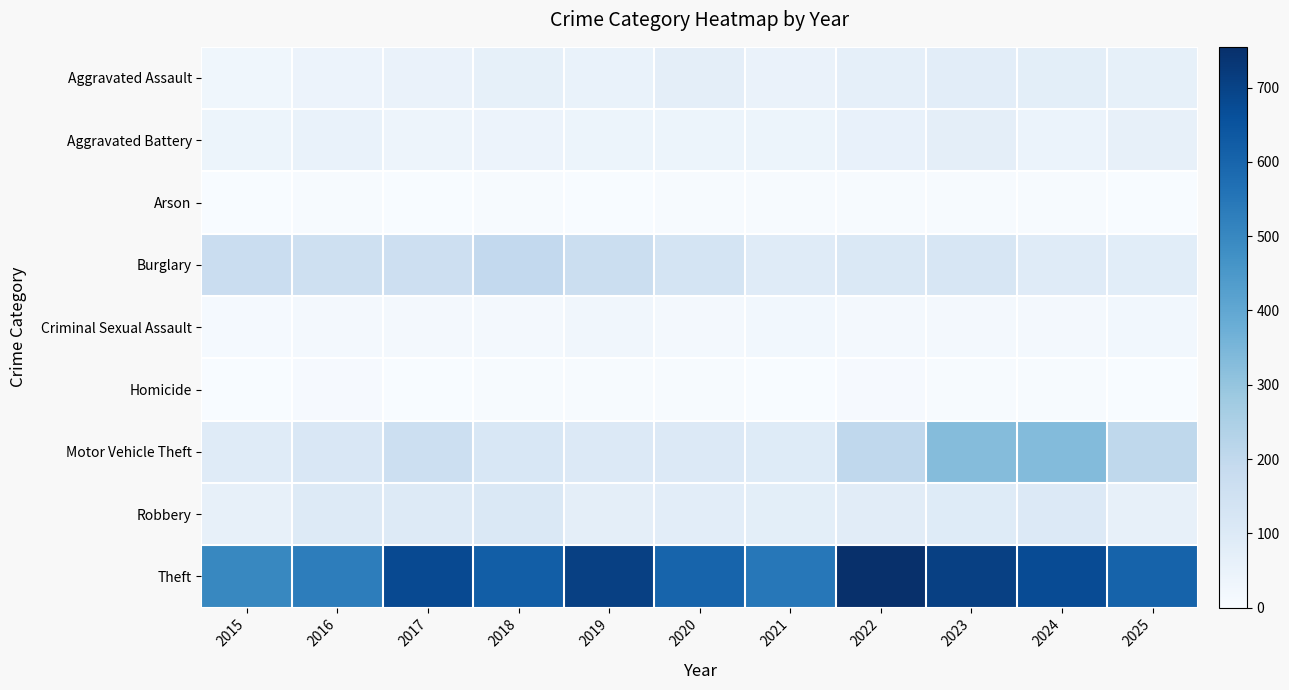

At which category is the sum across all series the highest?

2023